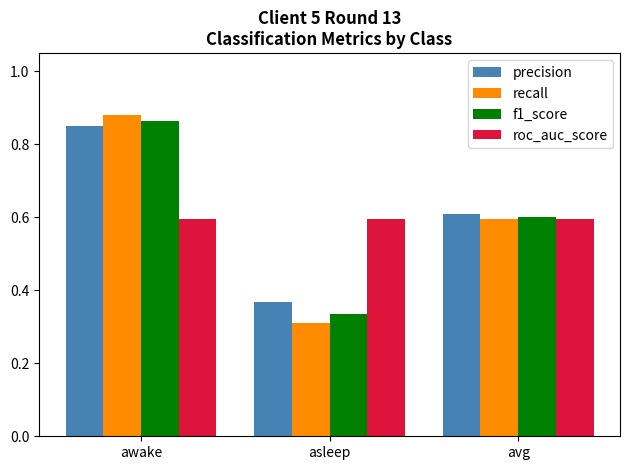

What is the sum of the roc_auc_score values at avg and awake?

1.2